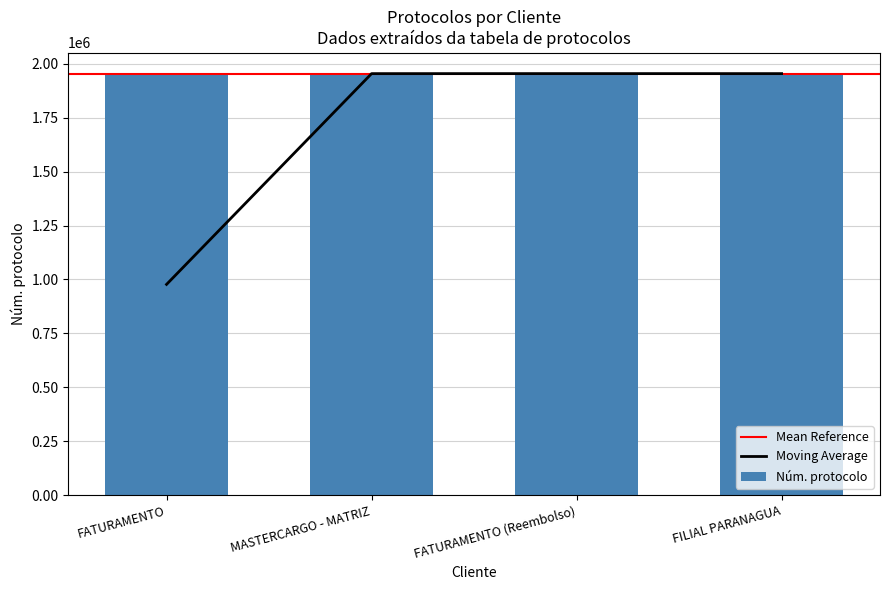

True or false: the data shows 3093171 at FATURAMENTO (Reembolso).

False